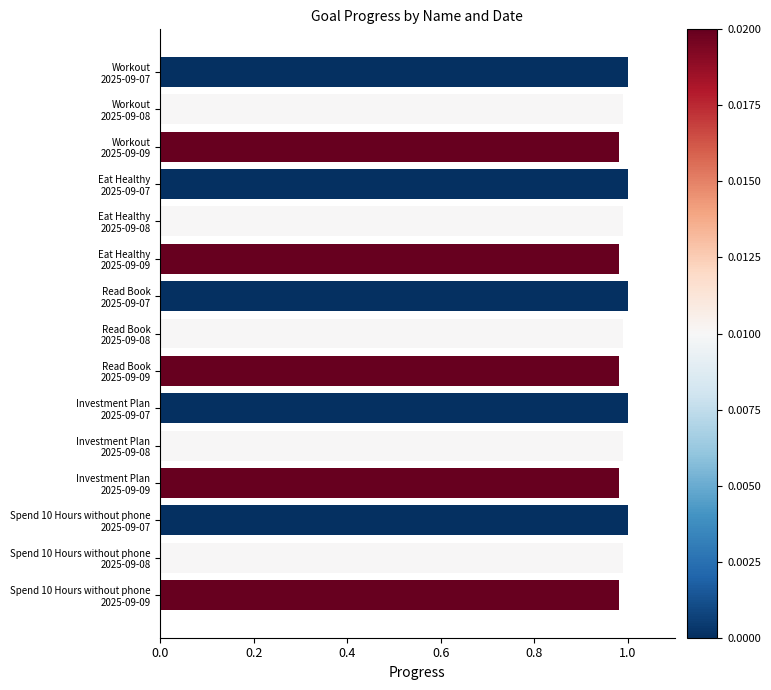

Are the bars horizontal?

Yes